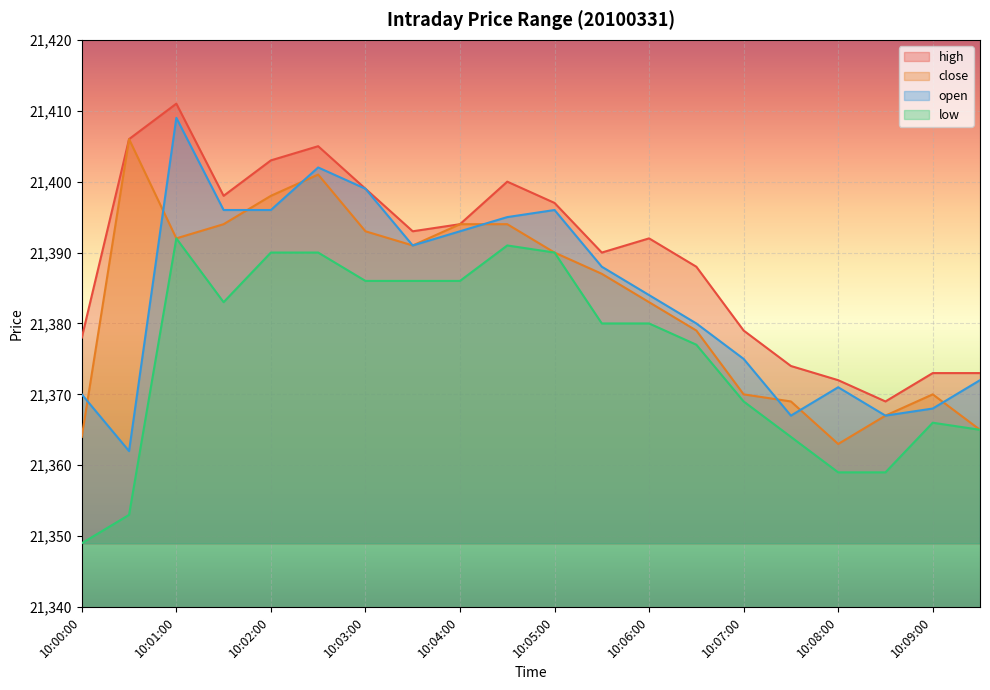

Where is the first local maximum for close?

10:00:30